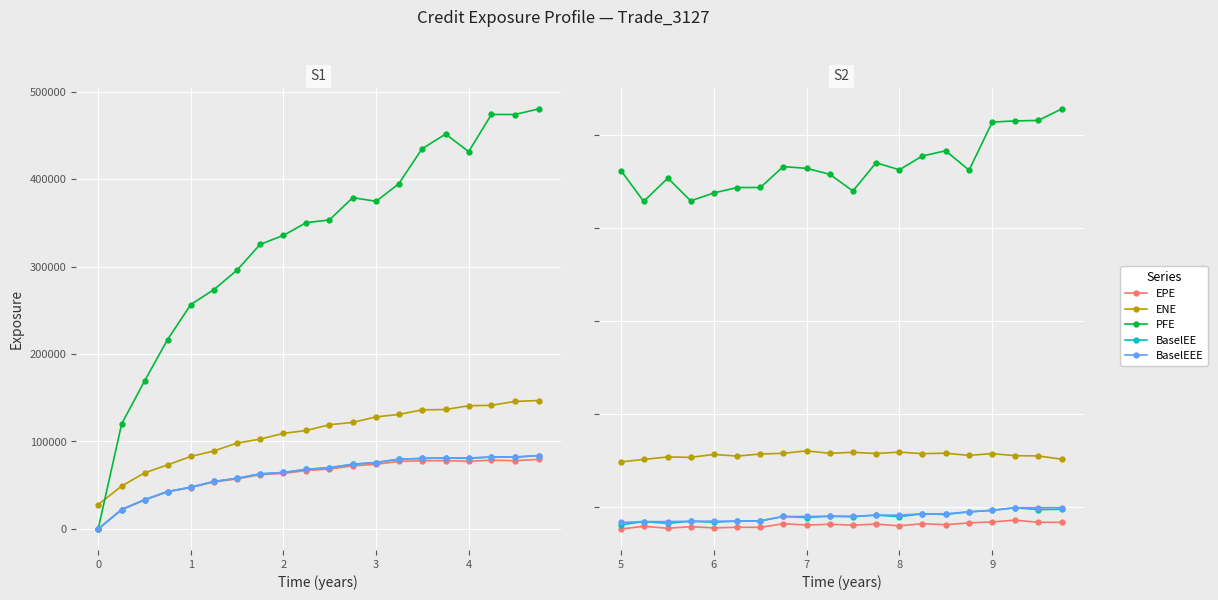

True or false: BaselEE has more than 1 points higher than both neighbors.

True